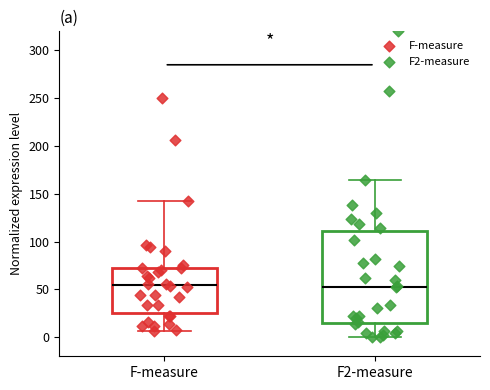

Where is the lower edge of the box for F-measure on the y-axis? The values are not printed on the chart, so give them approximately, as read against the axis.

25